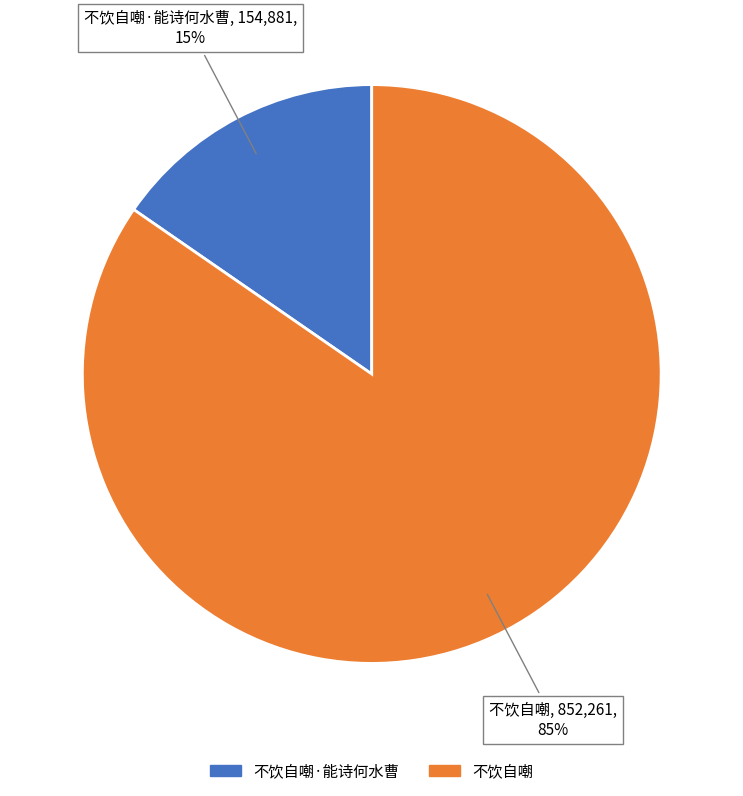

To the nearest percent, what is the average slice percentage?

50%